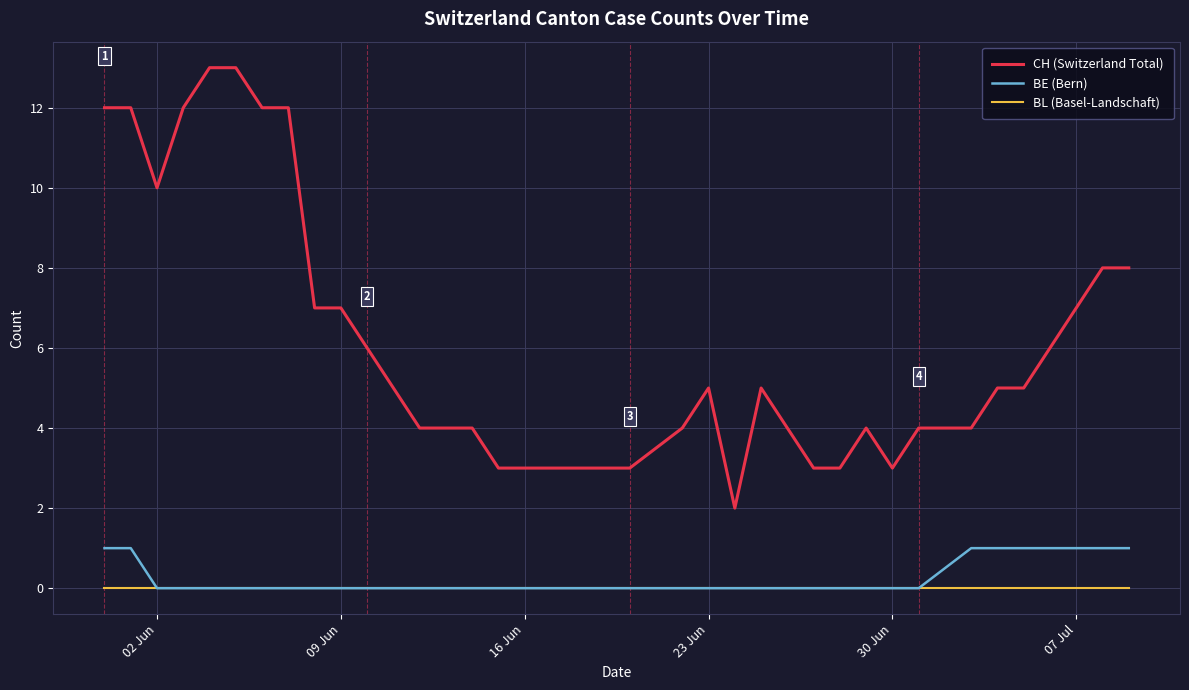

At which category does the chart reach its minimum across all series?

02 Jun